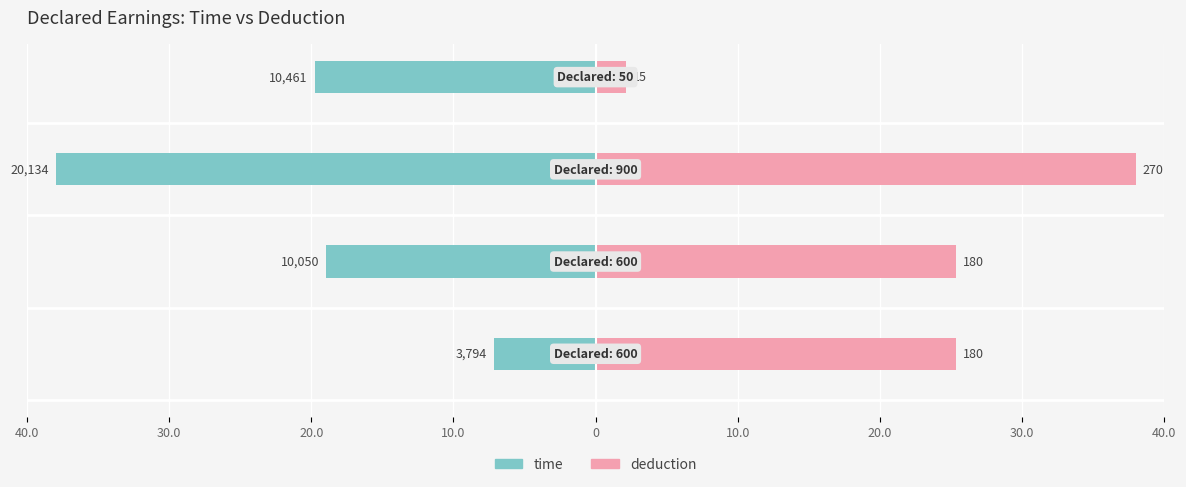

Rank the series at 10.0 from highest to lowest value.

deduction, time